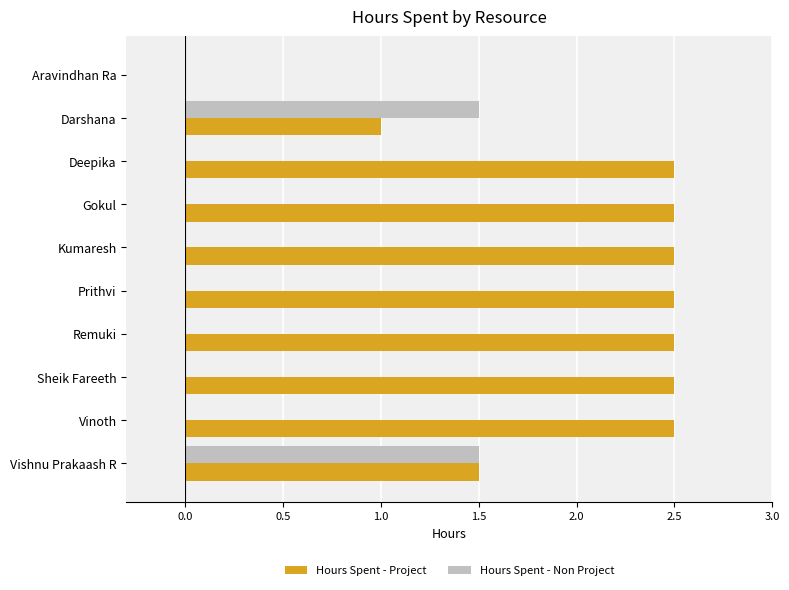

The value of Hours Spent - Project at Sheik Fareeth is 4.0. True or false?

False